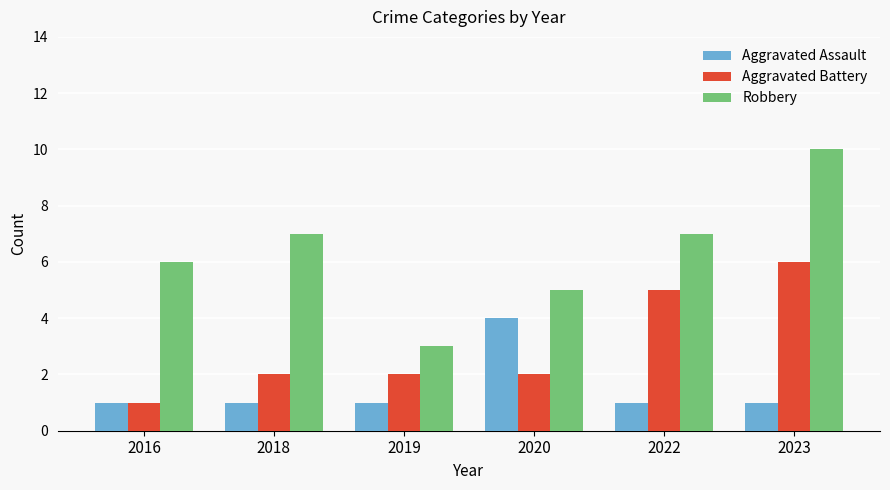

Reading left to right, transcribe all the data shown in this chart.

Aggravated Assault: 1	1	1	4	1	1
Aggravated Battery: 1	2	2	2	5	6
Robbery: 6	7	3	5	7	10